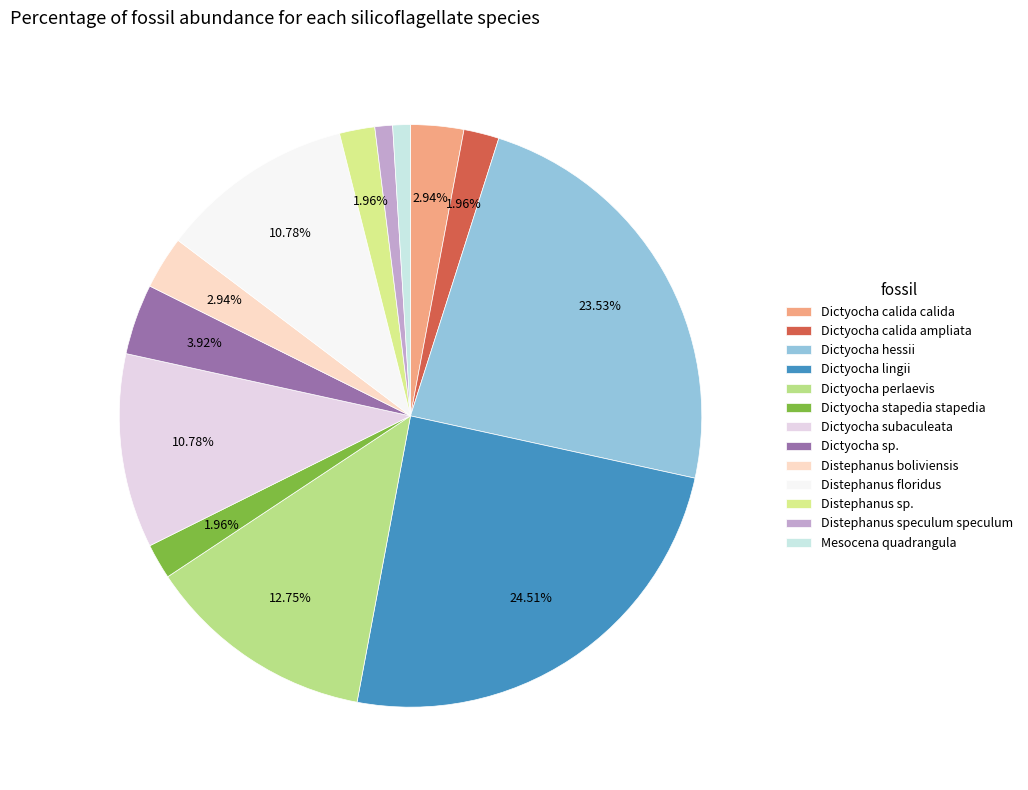

How many slices are in this pie chart?

13